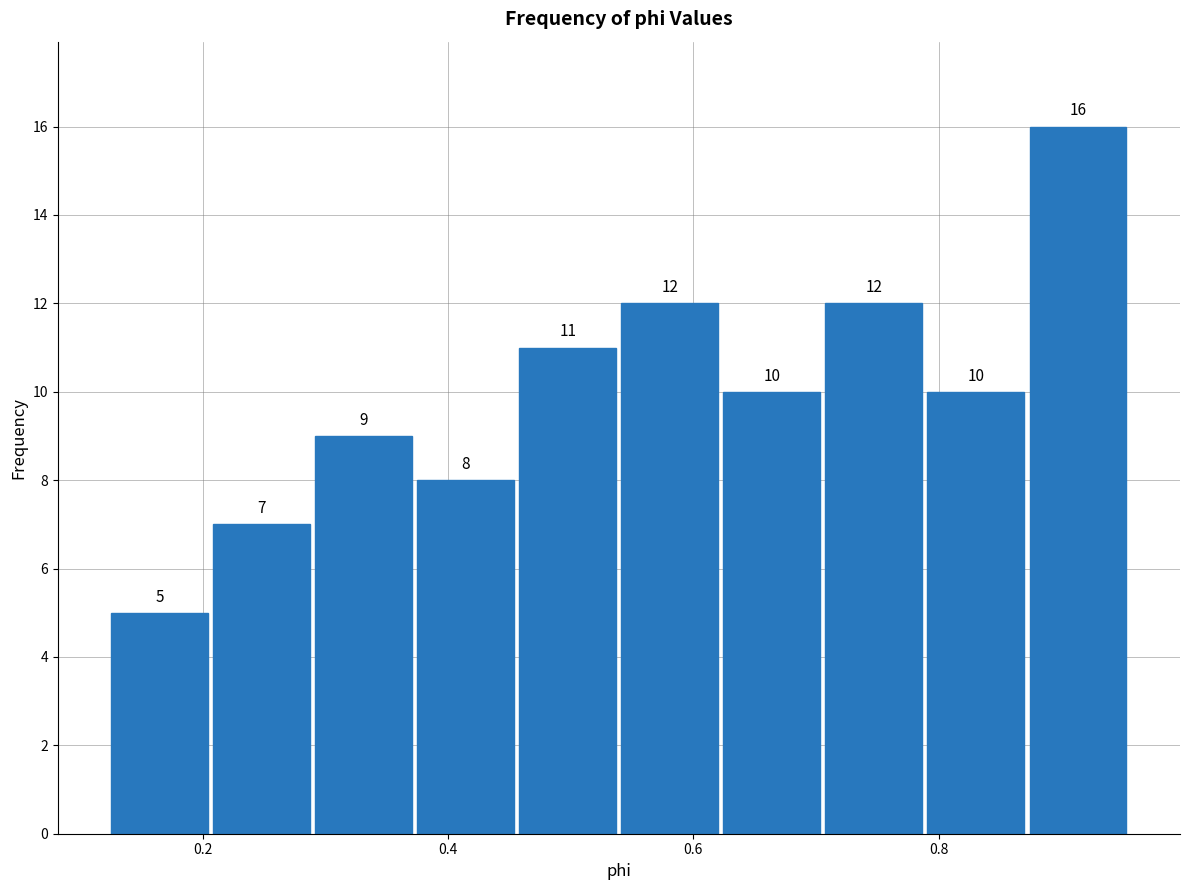

Reading left to right, transcribe this chart: for each bar, give the range it covers on the x-axis and its height. The bar edges are not printed on the chart, so give them approximately, as read against the axis.

0.12 to 0.20: 5
0.20 to 0.28: 7
0.28 to 0.38: 9
0.38 to 0.46: 8
0.46 to 0.54: 11
0.54 to 0.62: 12
0.62 to 0.70: 10
0.70 to 0.78: 12
0.78 to 0.88: 10
0.88 to 0.96: 16